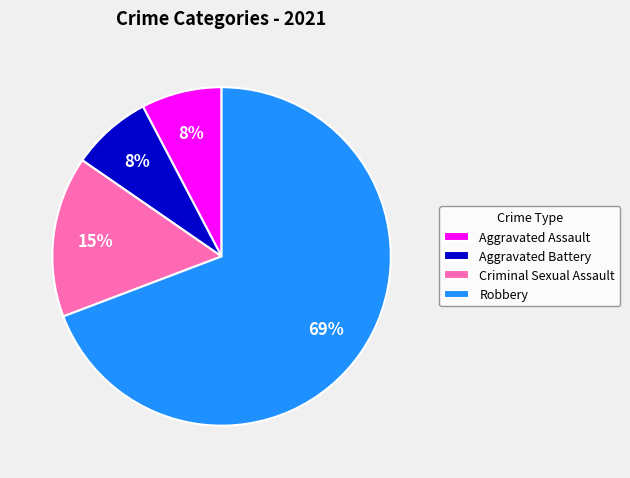

Is the sum of Criminal Sexual Assault and Robbery greater than half?

Yes